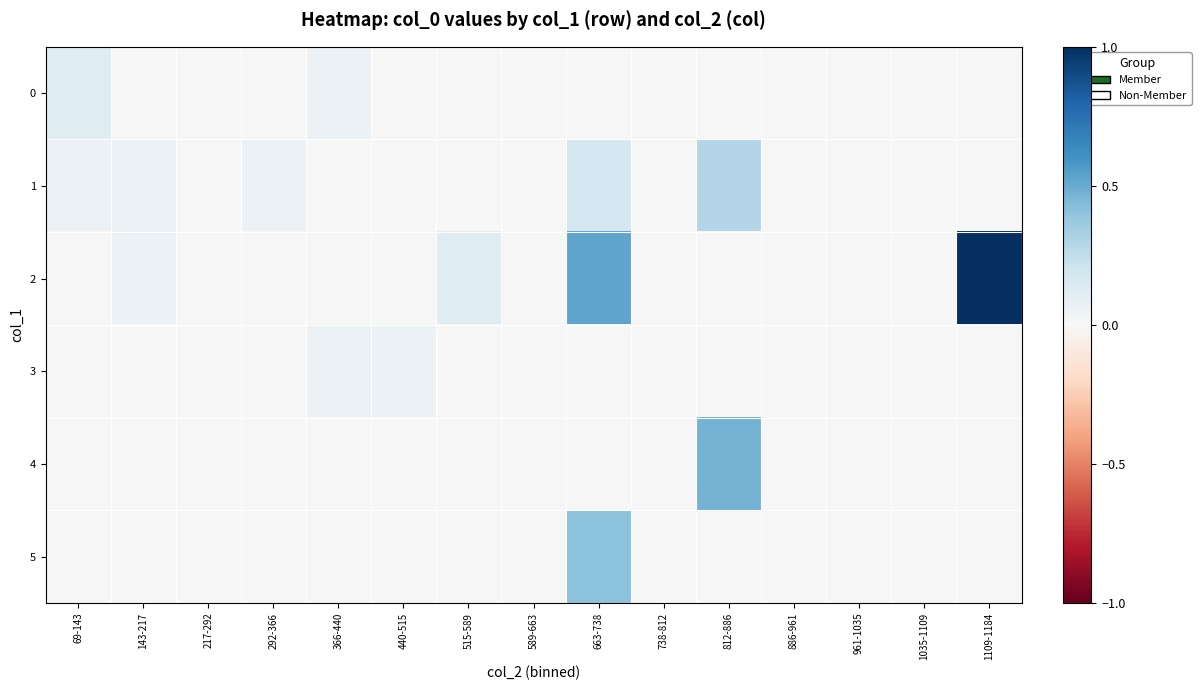

Between 440-515 and 1109-1184, which is larger?

440-515